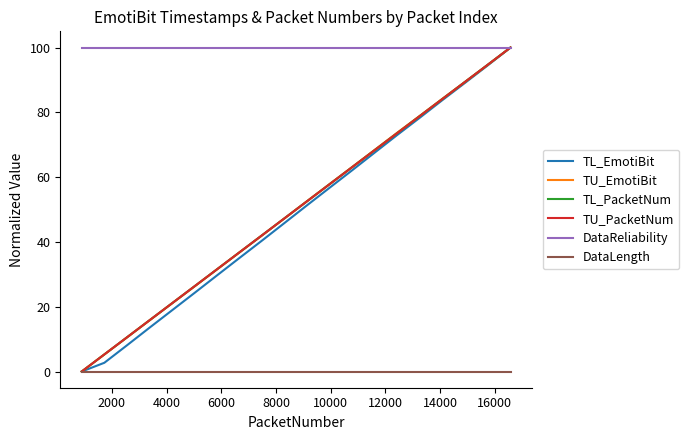

Is this an area chart (filled region under the line)?

No